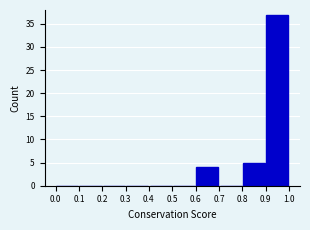

What is the height of the bar covering 0.6 to 0.7 on the x-axis? The values are not printed on the chart, so give them approximately, as read against the axis.

4